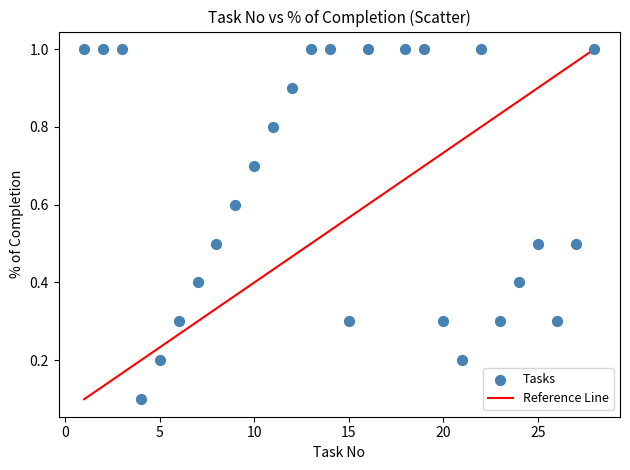

What is the range of X values (max minus min)?

27.0